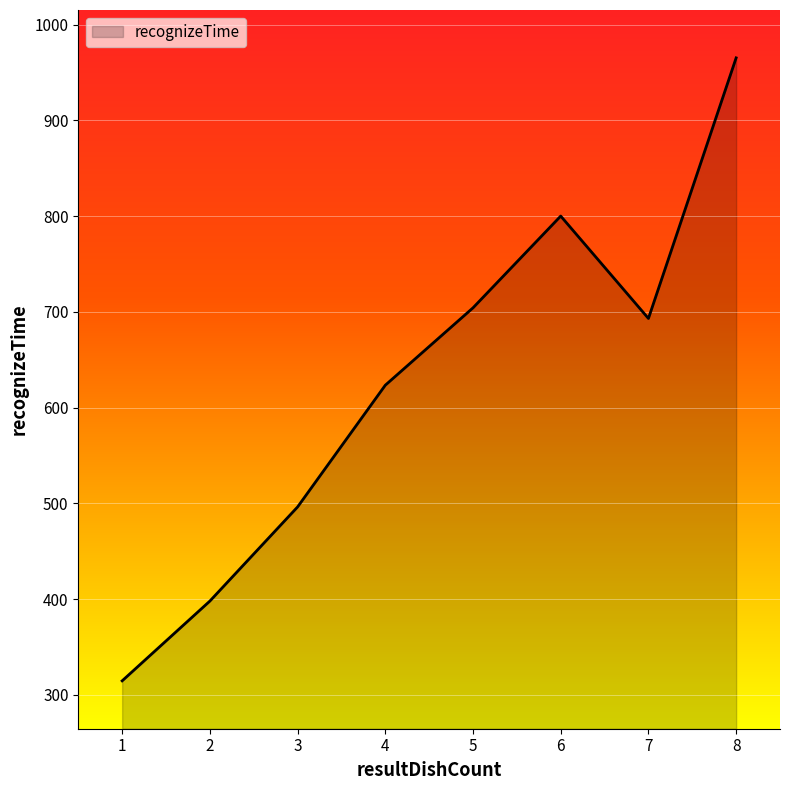

What is the difference between the maximum and second lowest values?

567.4